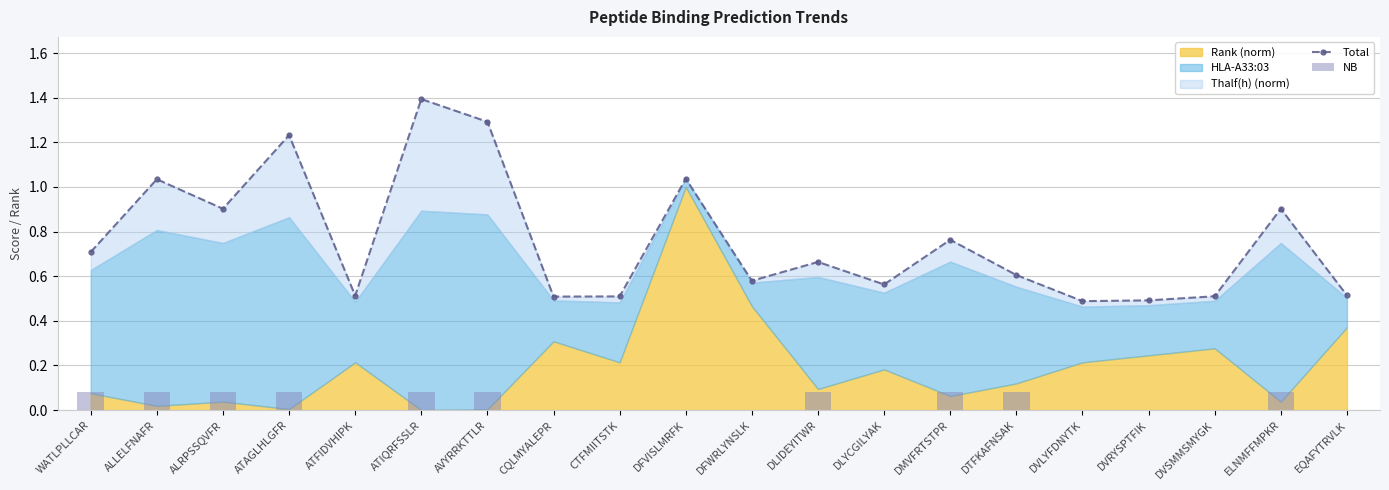

Is it true that Total equals 0.5 at DVRYSPTFIK?

True